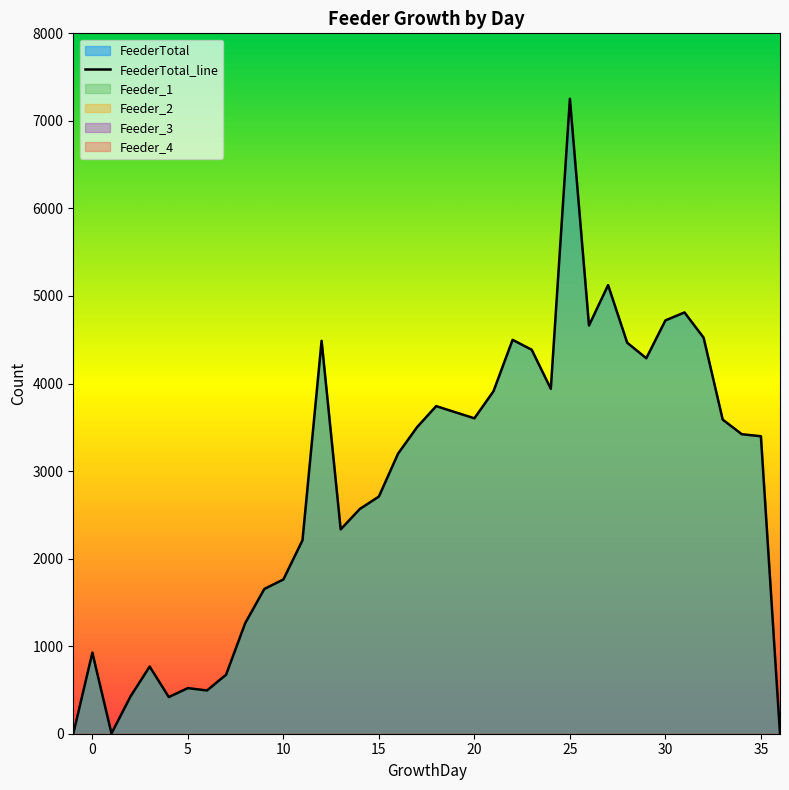

What is the difference between the maximum and minimum values?

7253